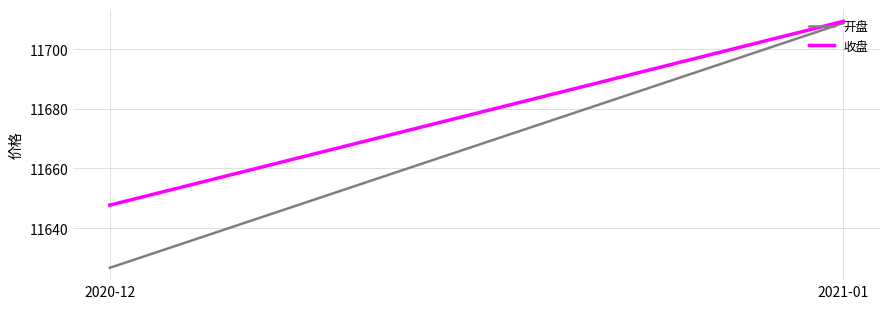

Which label corresponds to the largest value in the chart?

2021-01